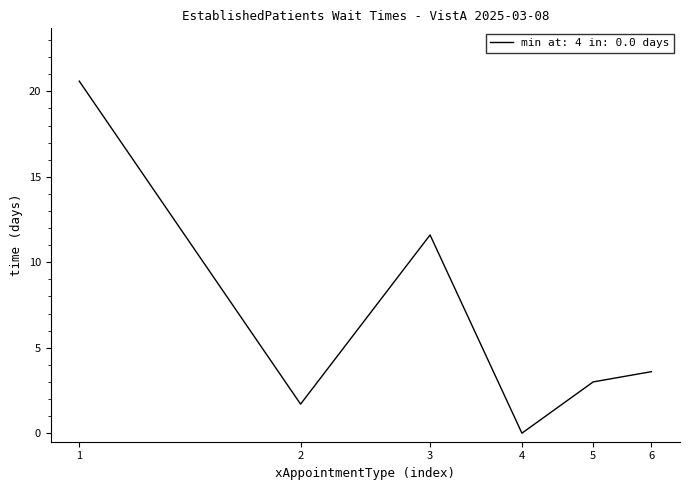

What is the maximum value shown in the chart?

20.6